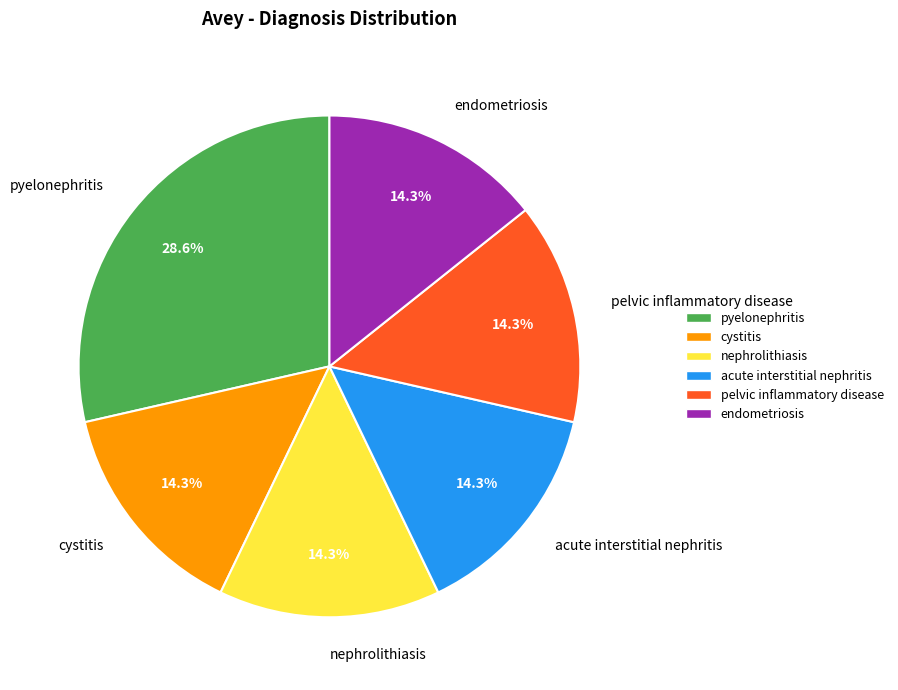

Is cystitis the majority of the pie?

No